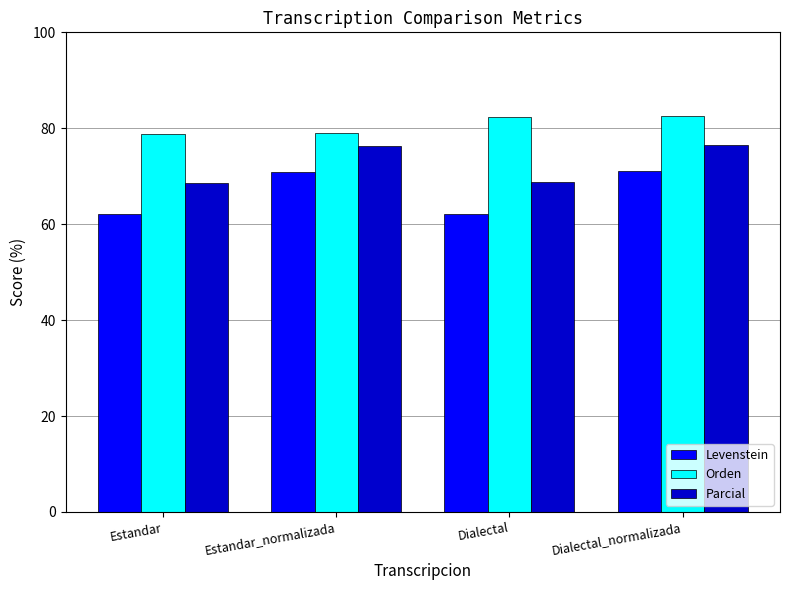

How many bars are there in total?

12